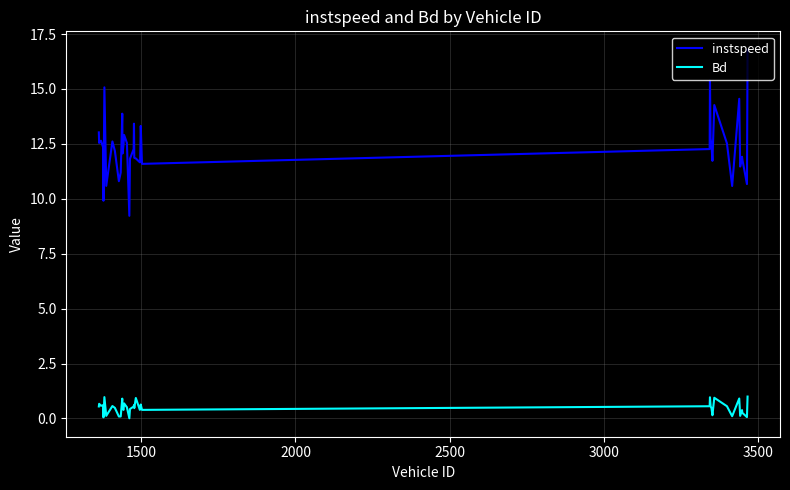

Which series has the widest spread of values?

instspeed